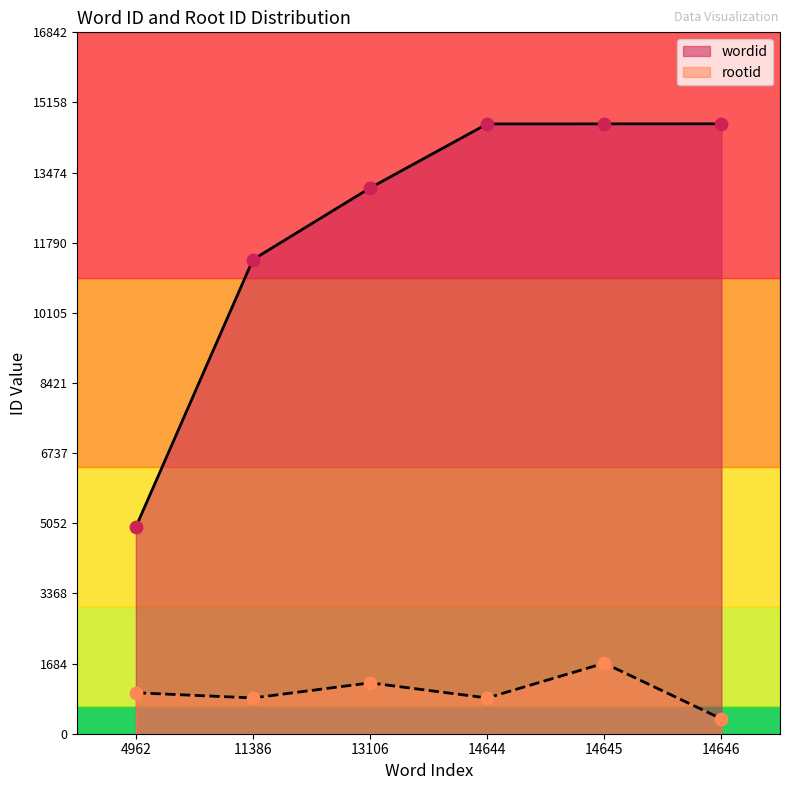

Which series has the largest Y range (max minus min)?

wordid